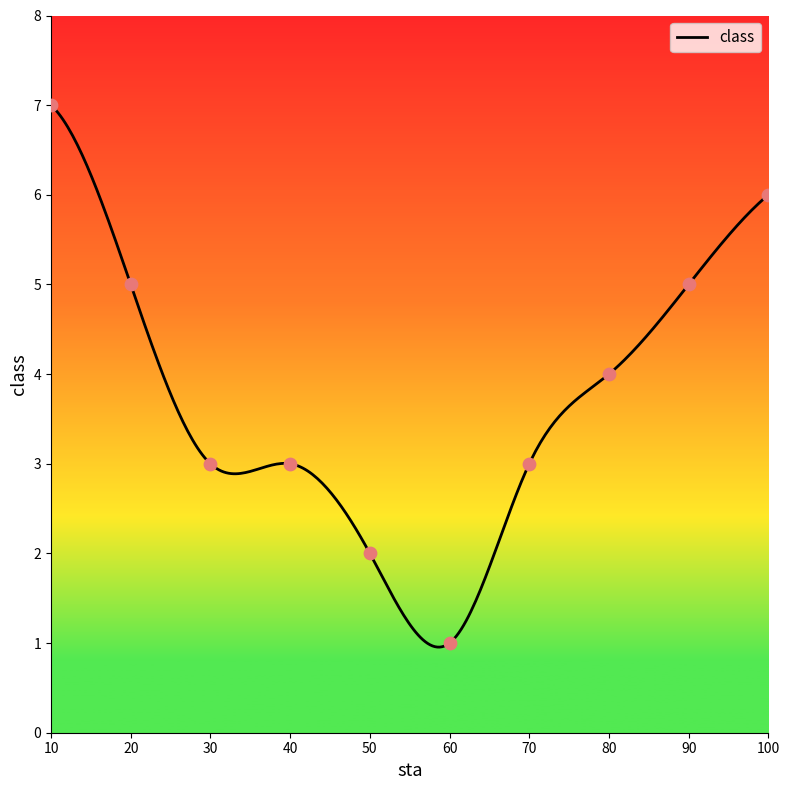

Approximately how many times larger is the value at 60 compared to 90?

0.2